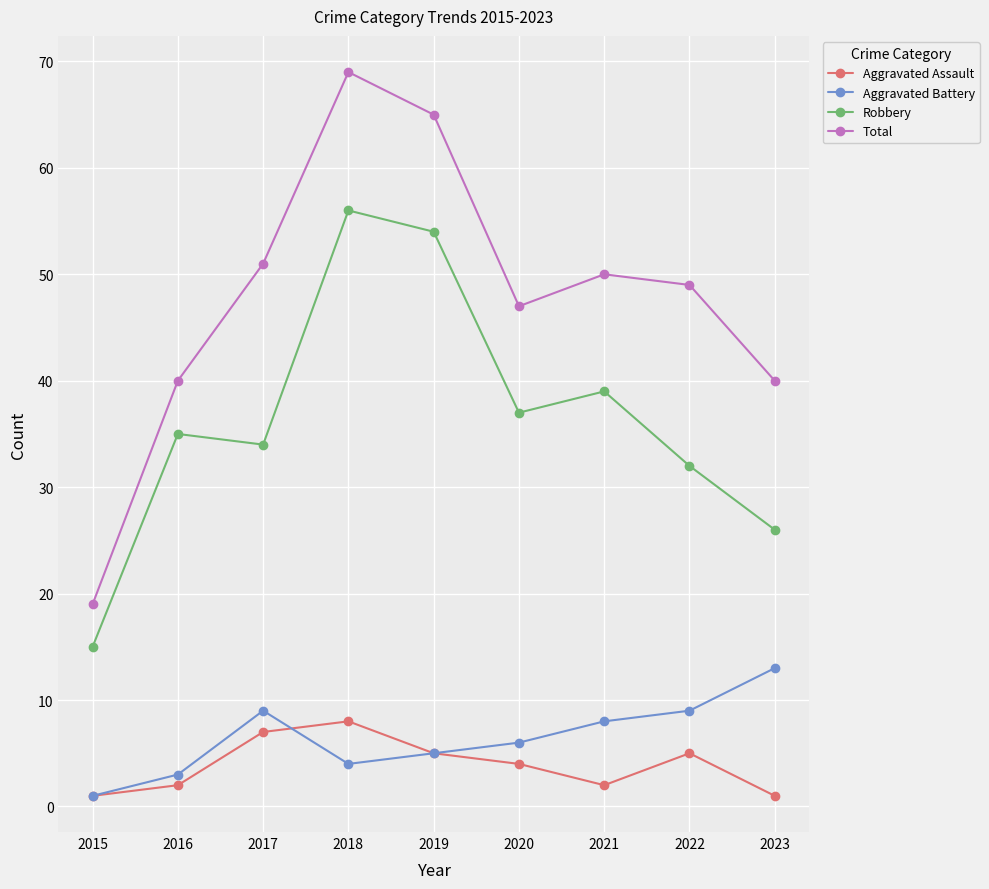

True or false: Aggravated Assault and Robbery intersect in this chart.

False